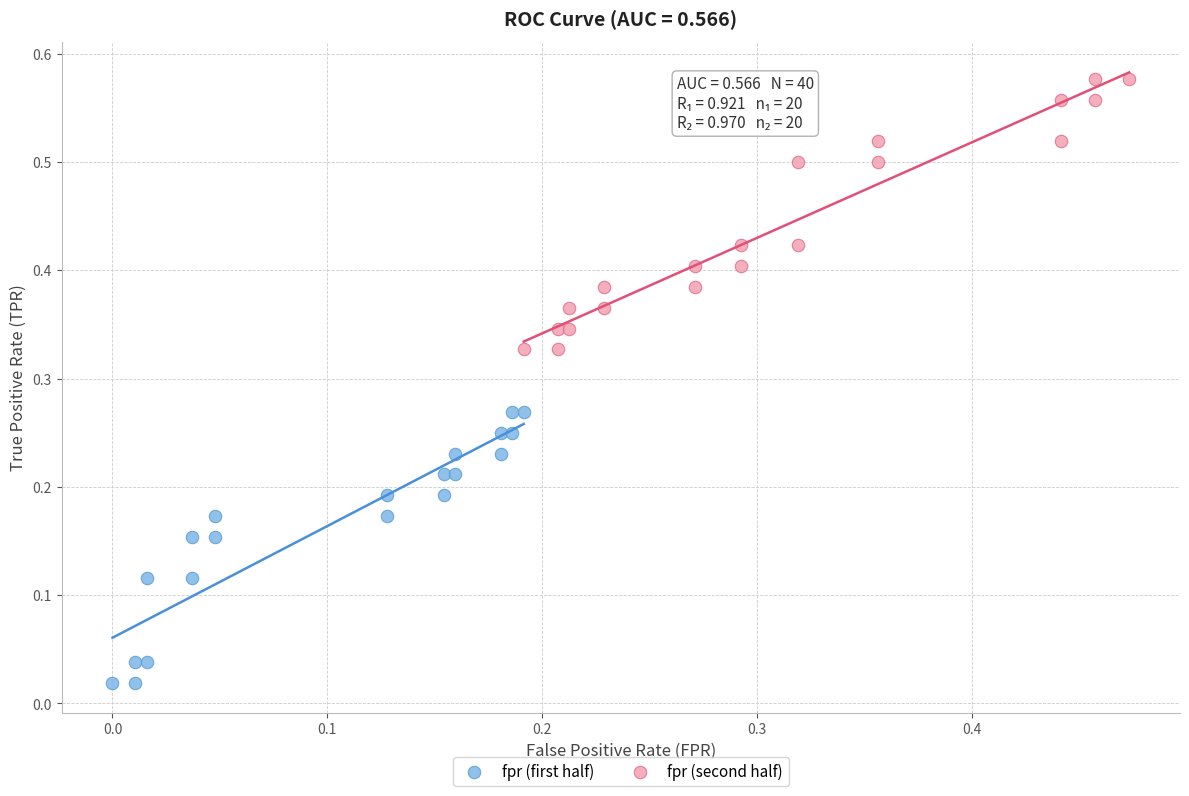

What are all the series names shown in the legend?

fpr (first half), fpr (second half)